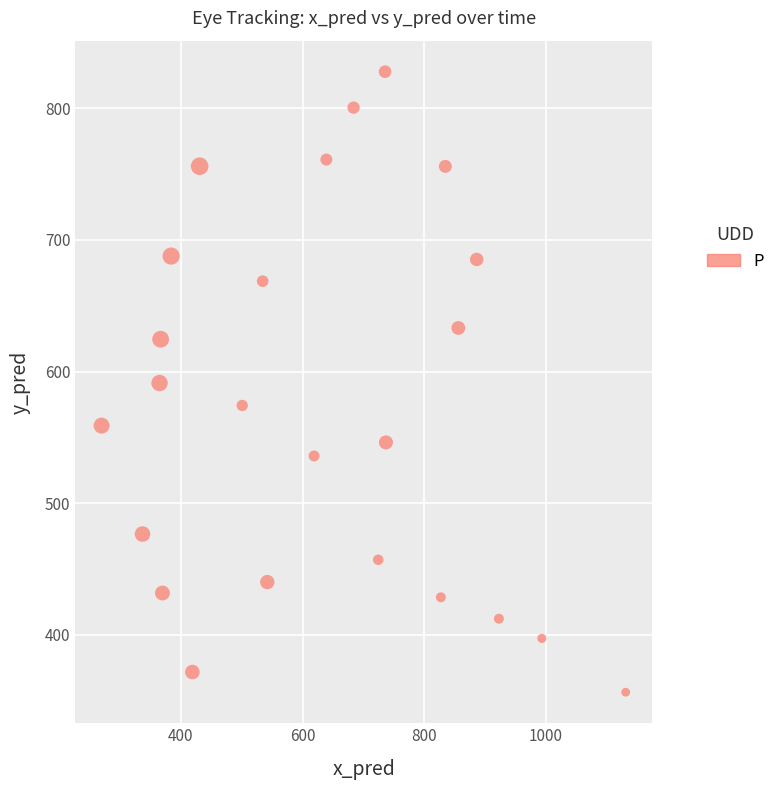

What is the range of Y values (max minus min)?

471.6